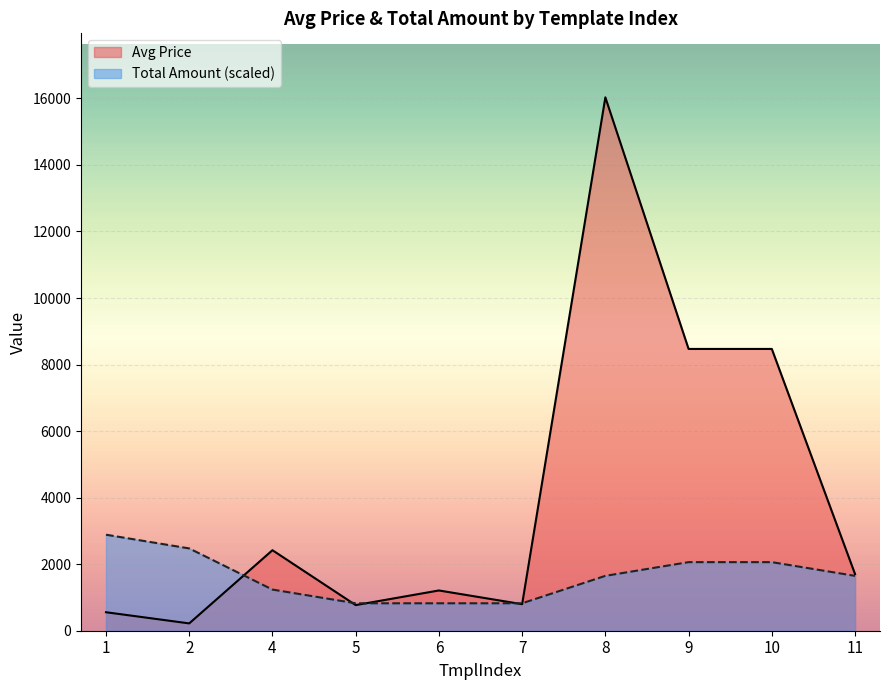

True or false: Avg Price has more than 1 points higher than both neighbors.

True